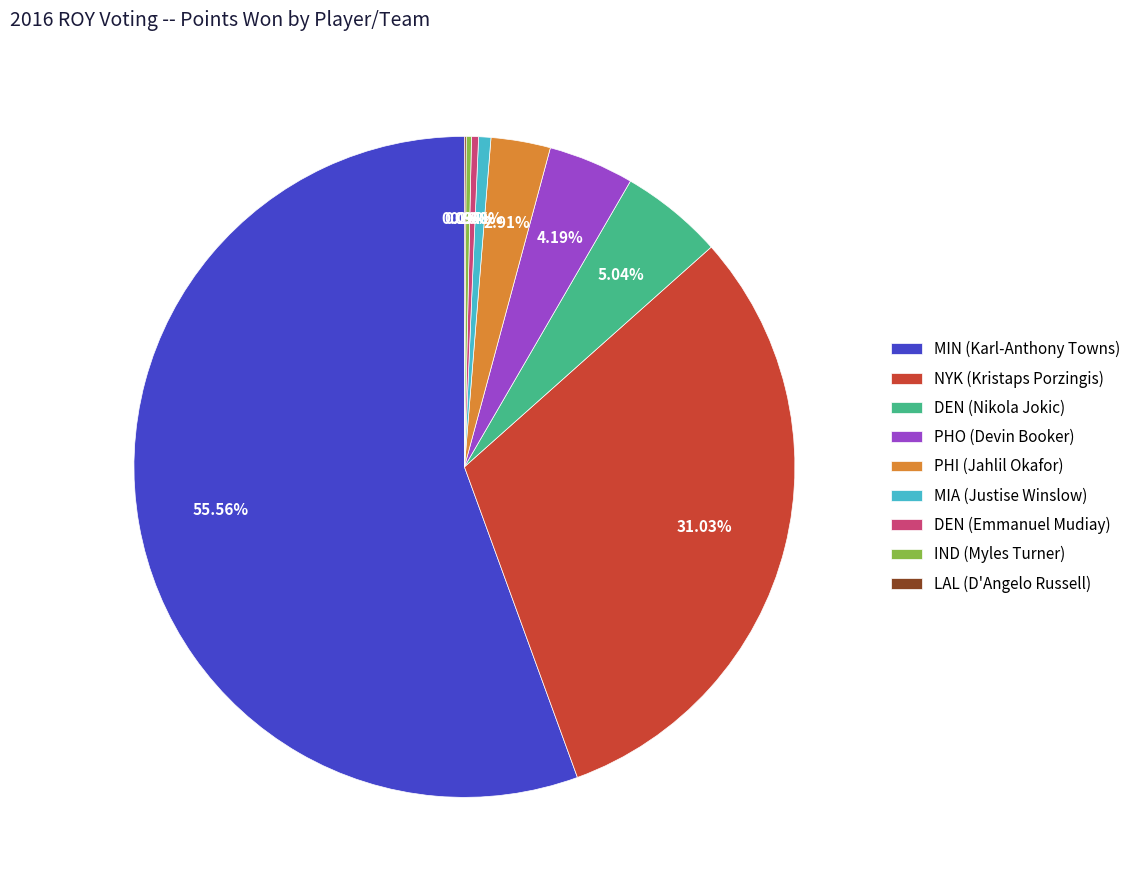

Between NYK (Kristaps Porzingis) and PHO (Devin Booker), which is larger?

NYK (Kristaps Porzingis)